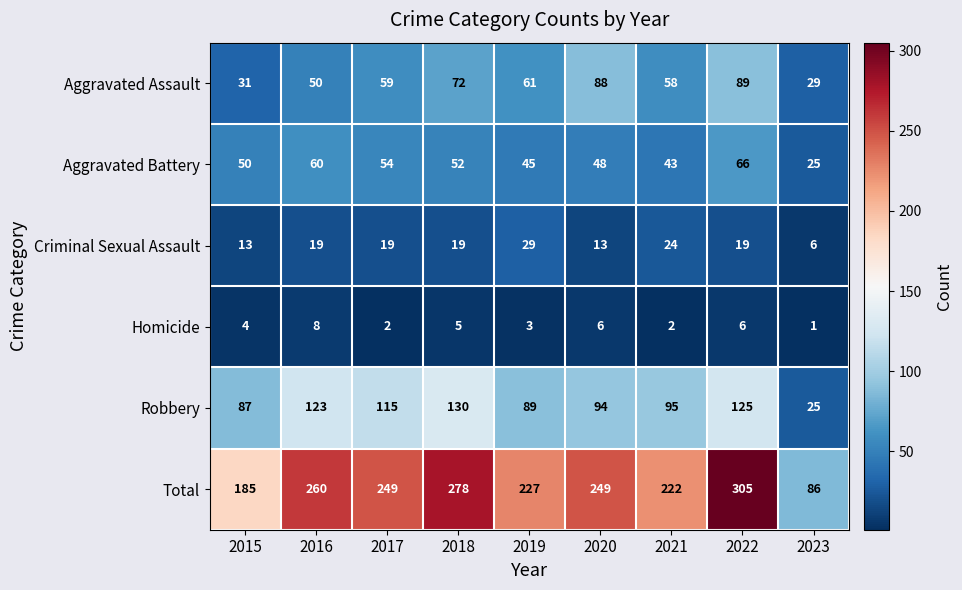

Which series has the largest range (max minus min)?

Total